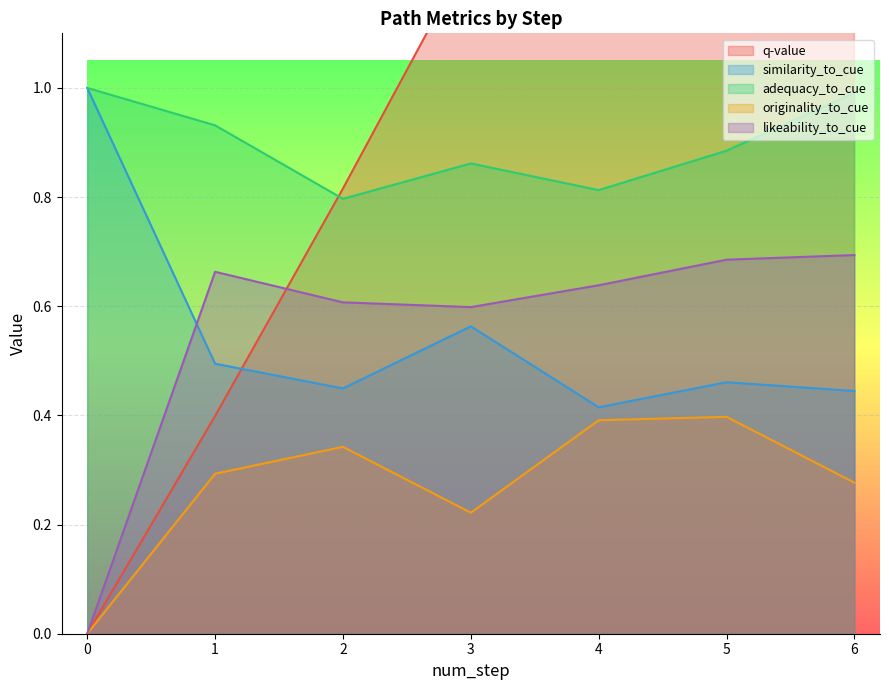

What is the value of the likeability_to_cue point at the 5th from the left?

0.6